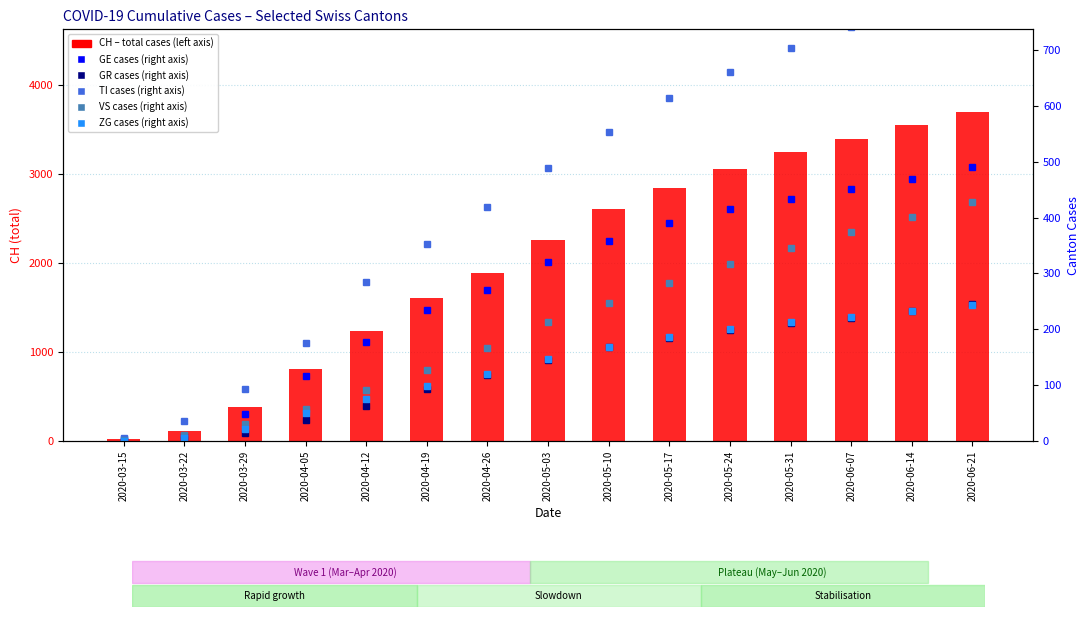

At which category is the sum across all series the highest?

2020-06-21